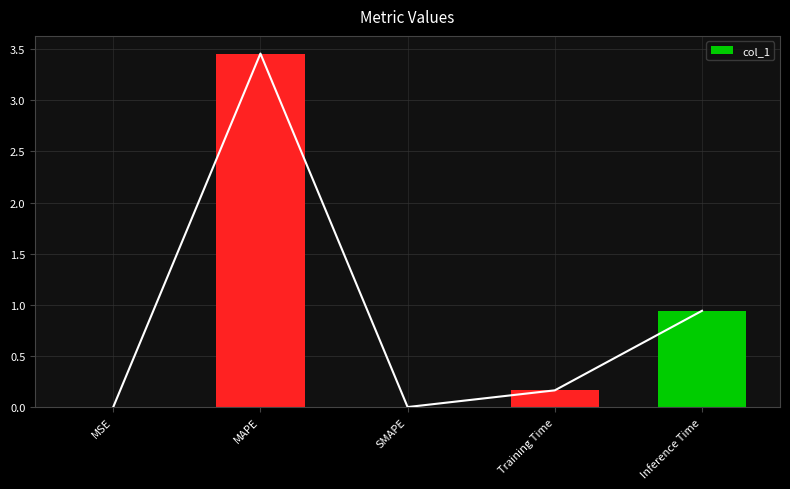

What is the difference between the maximum and minimum values?

3.5